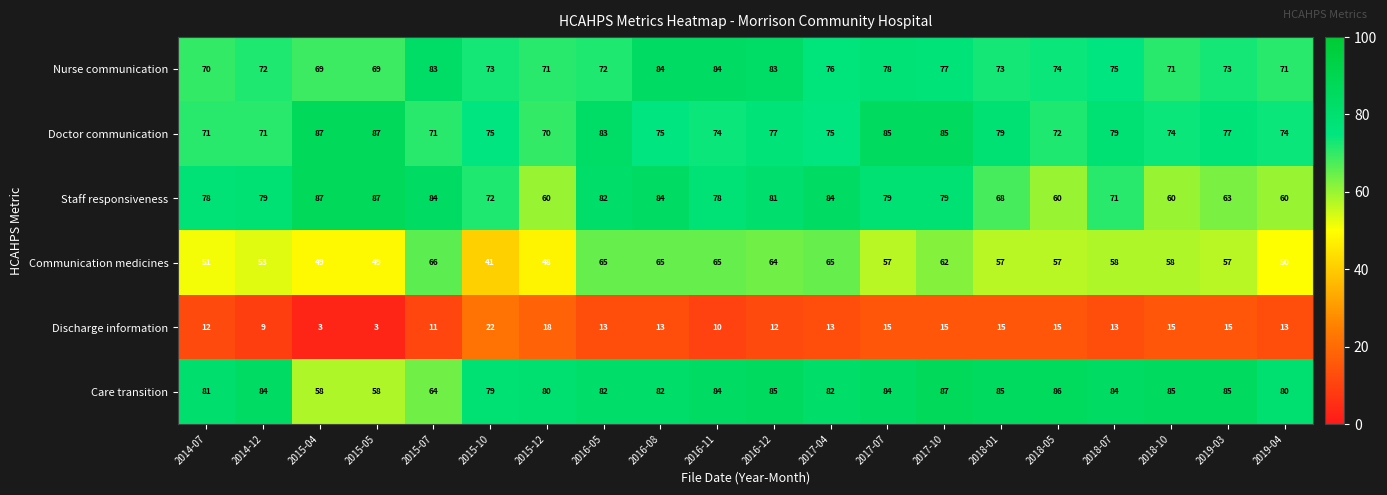

What is the difference between the highest and lowest values at 2018-05?

71